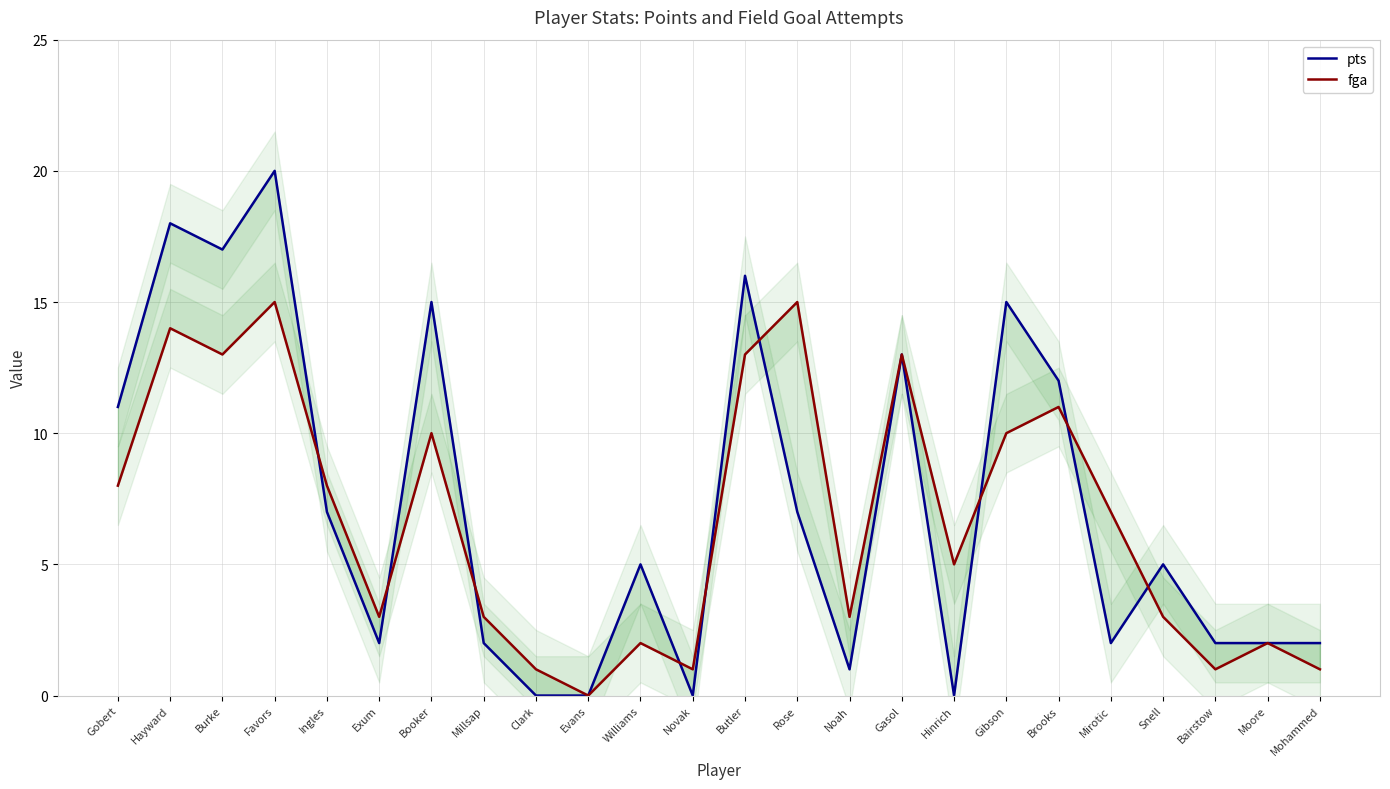

What is the maximum value shown in the chart?

20